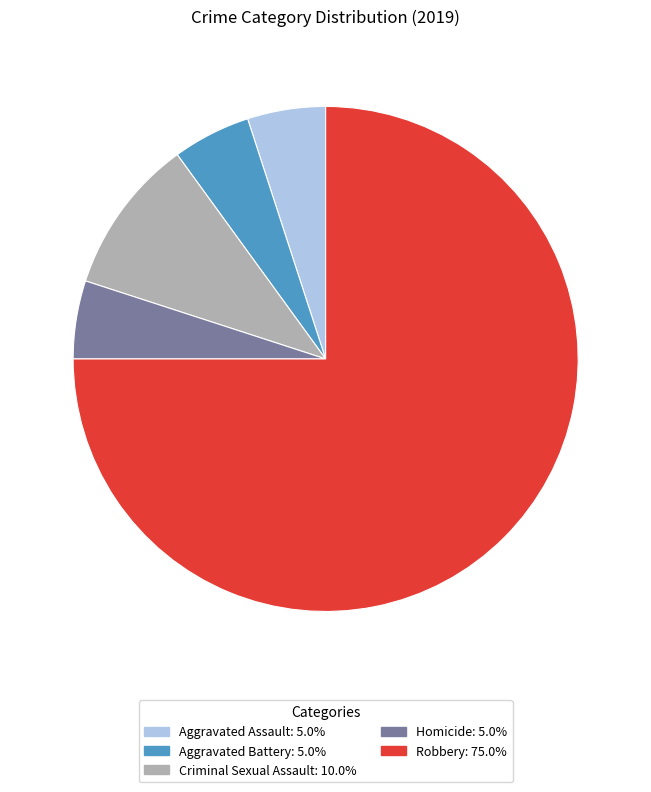

Is it true that Aggravated Assault is 1% of the pie?

False